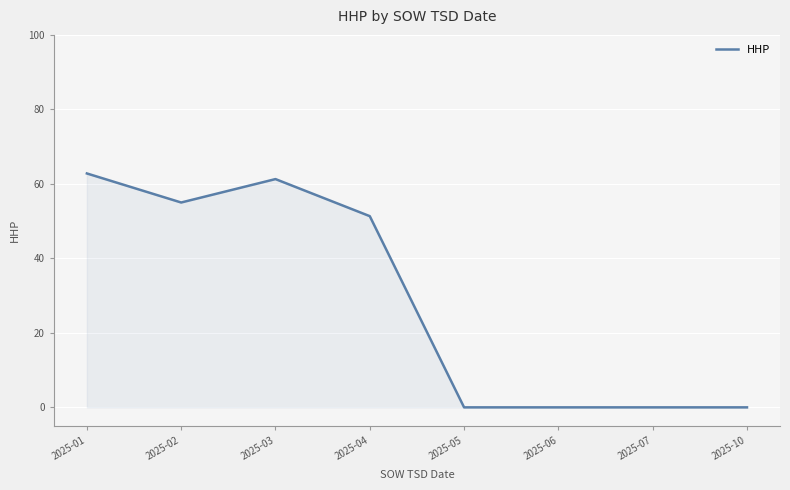

At which category does the data reach its first local peak?

2025-03